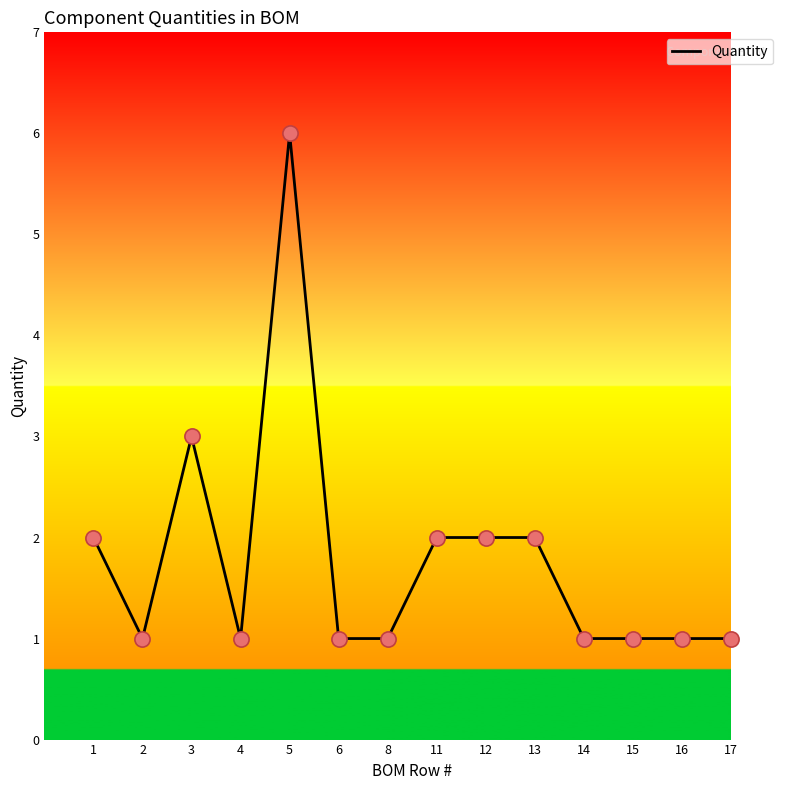

Approximately how many times larger is the value at 8 compared to 17?

1.0